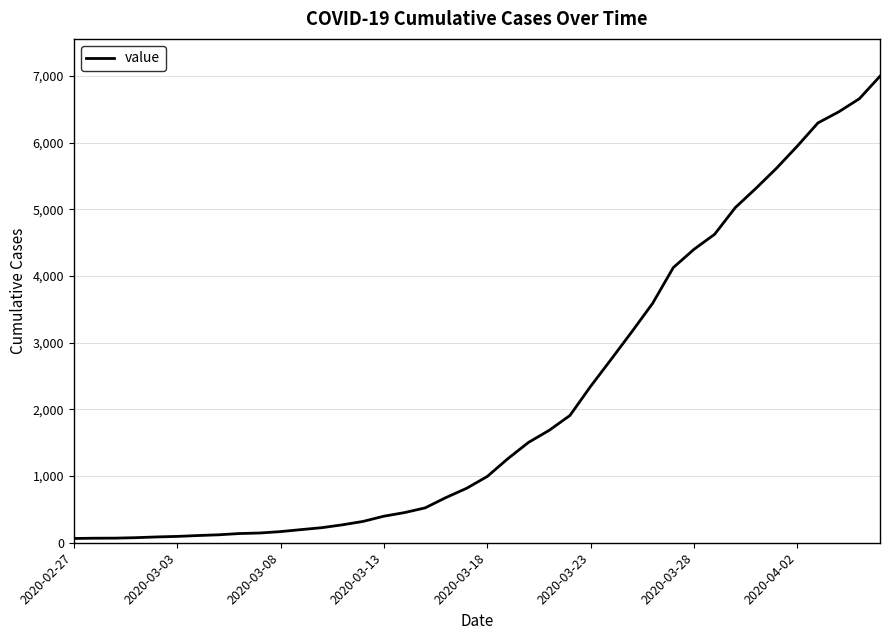

What is the difference between the maximum and minimum values?

6931